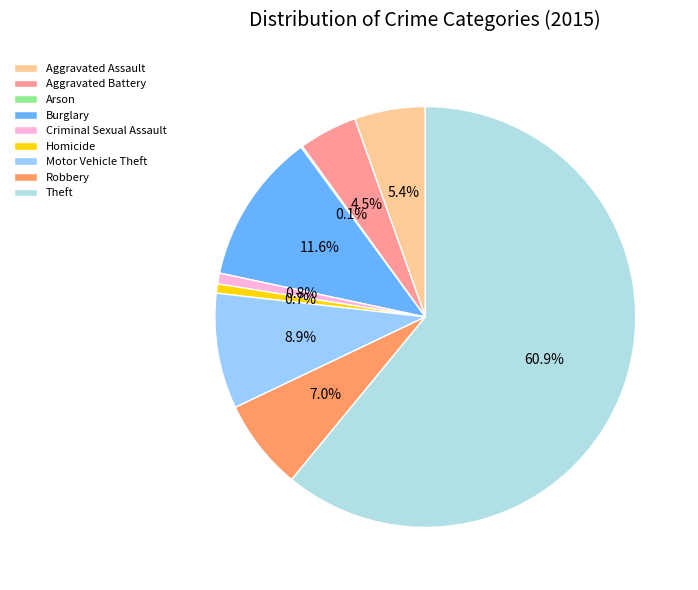

To the nearest percent, what portion does Aggravated Battery represent?

4%